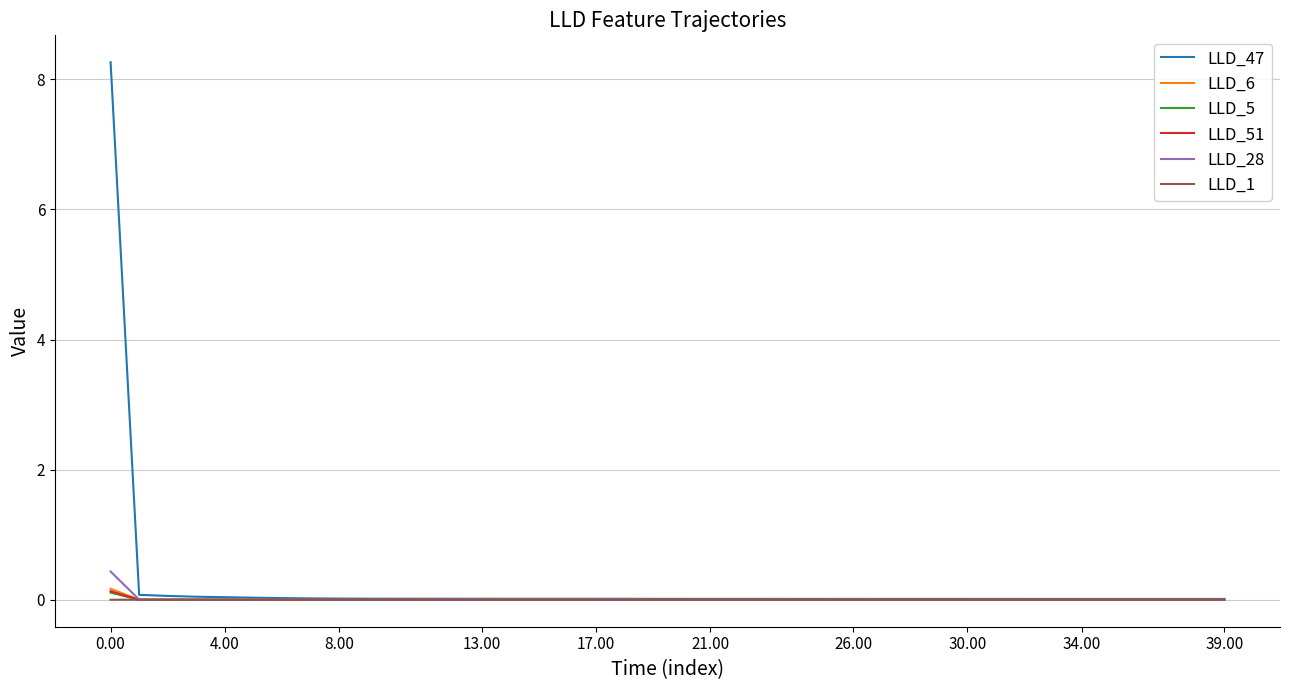

What is the highest value of the LLD_28 series?

0.4